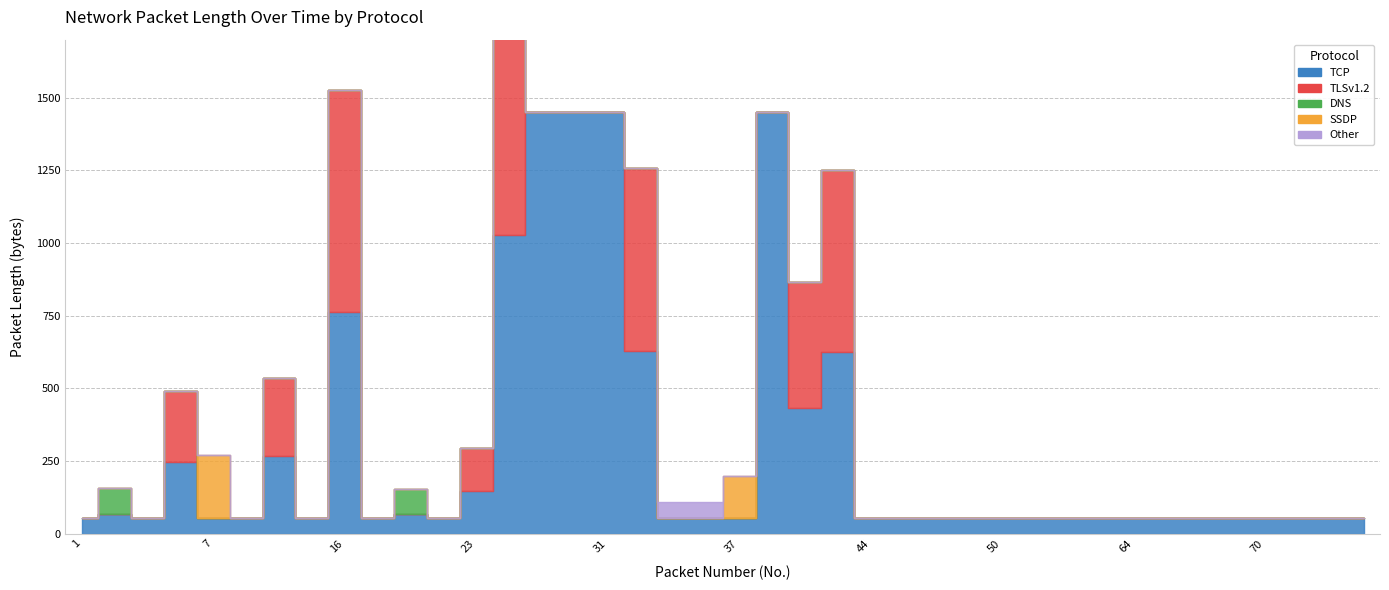

Where is DNS nearest to the value 45?

20